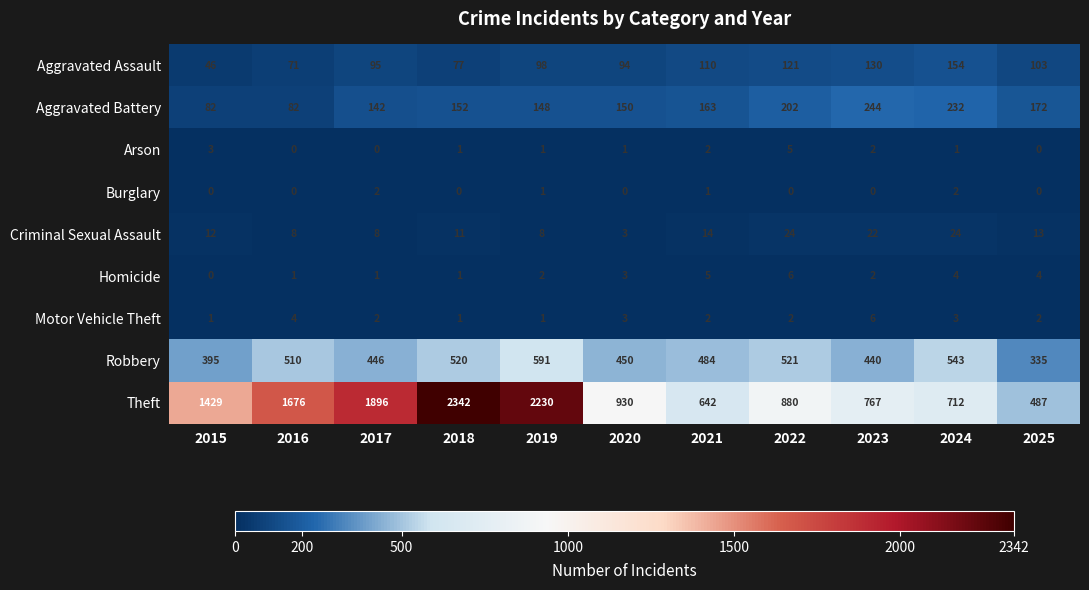

The value of Arson at 2018 is 1. True or false?

True